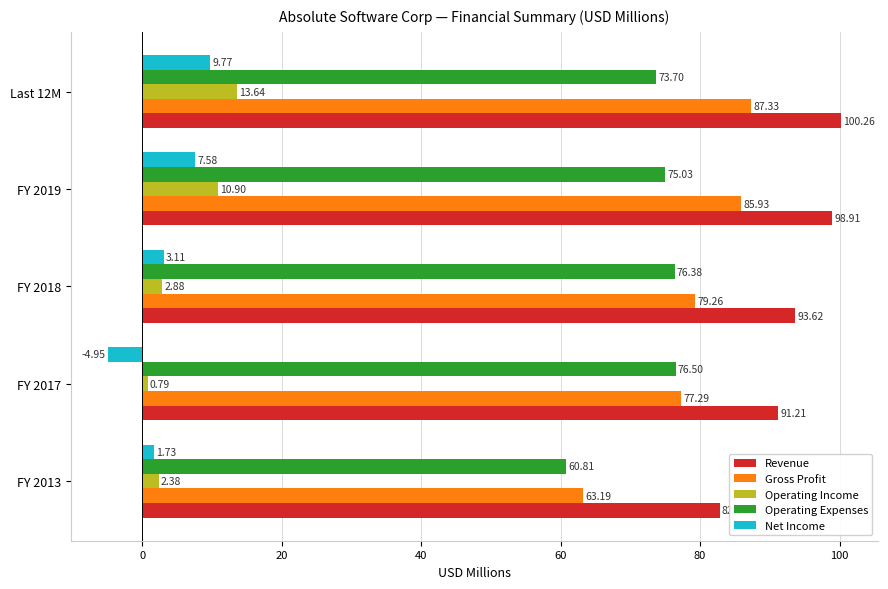

What is the total value across all series at FY 2013?

211.0